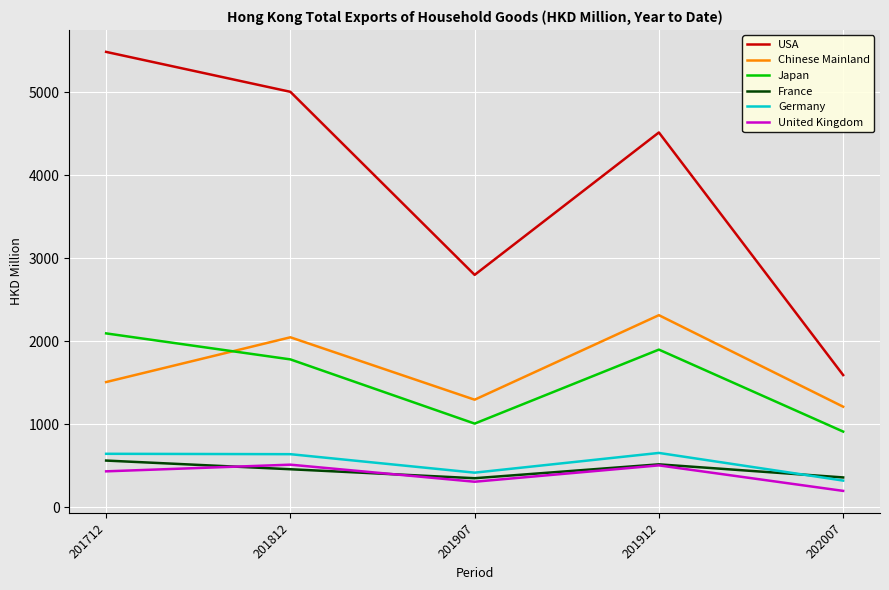

Which series has the widest spread of values?

USA